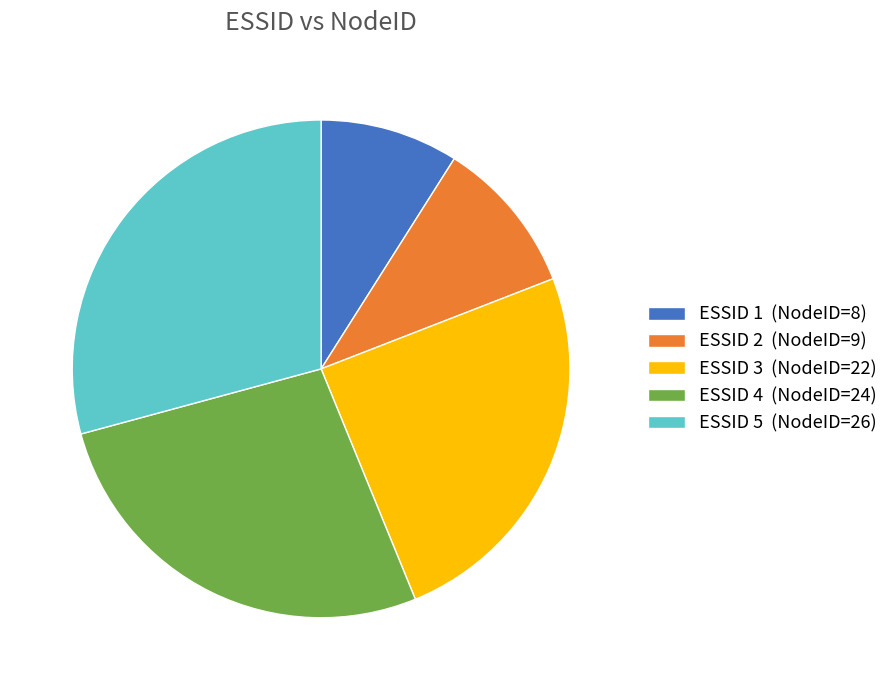

Does any single category account for the majority?

No